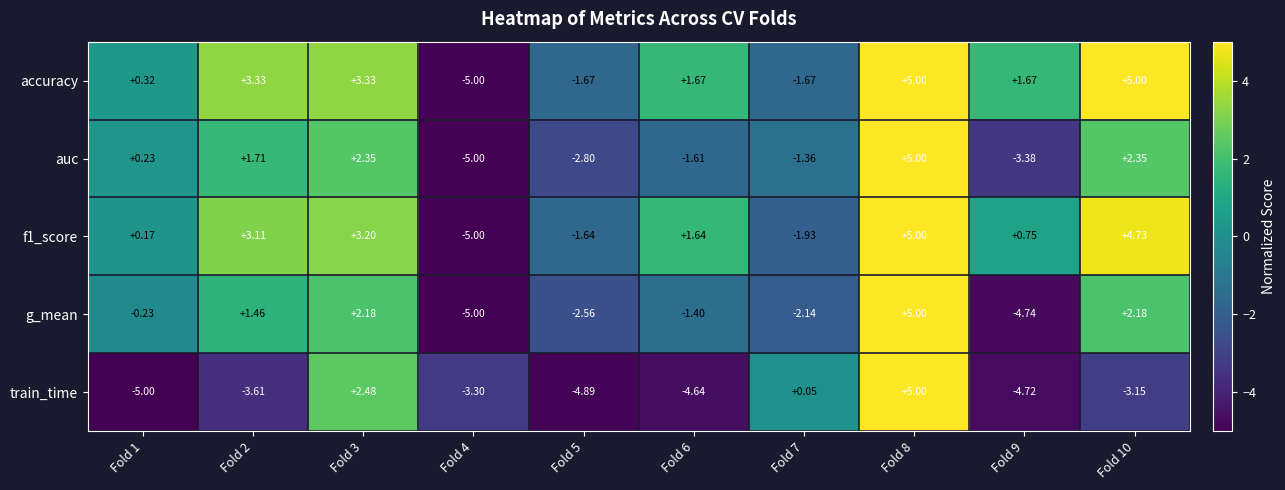

Which series changed the most between Fold 5 and Fold 6?

accuracy